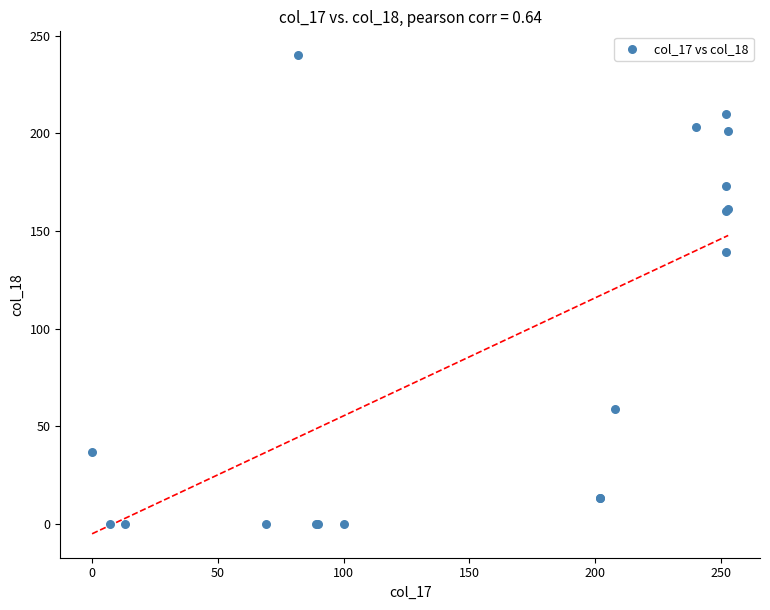

What Y value in the scatter plot is closest to 120?

139